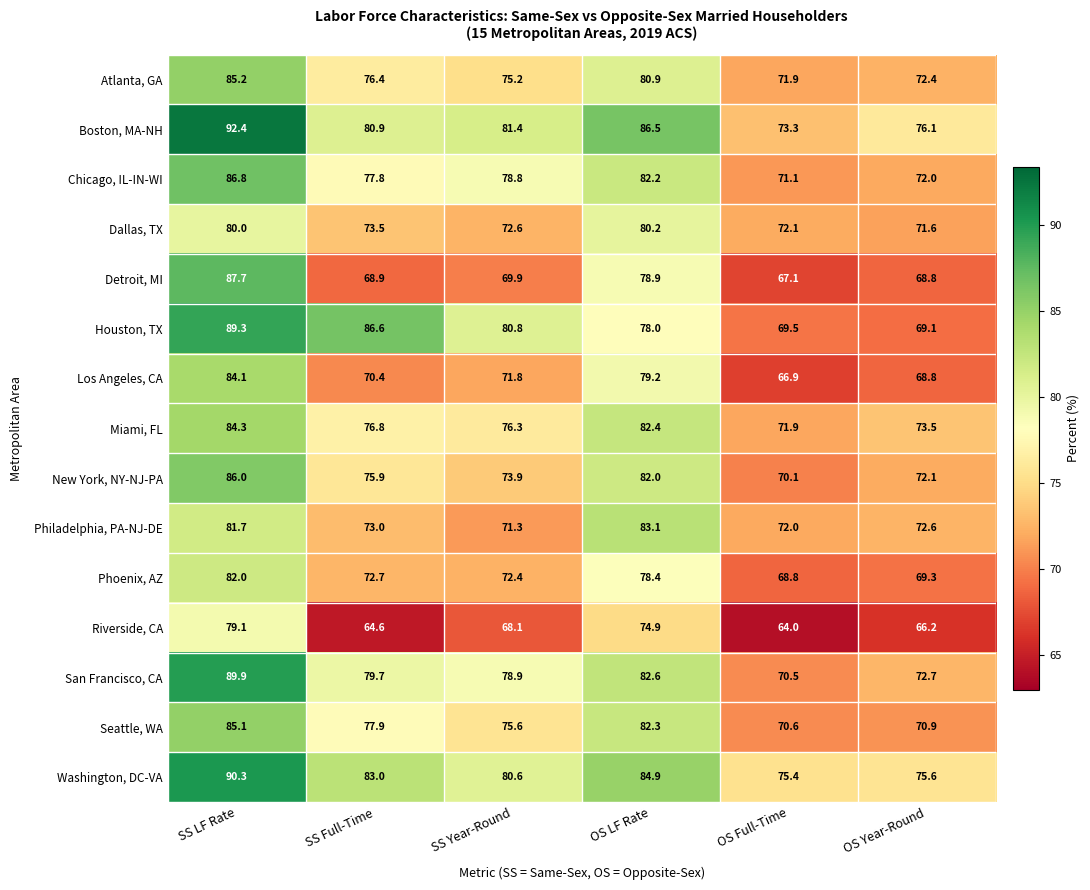

At which category is the sum across all series the highest?

SS LF Rate